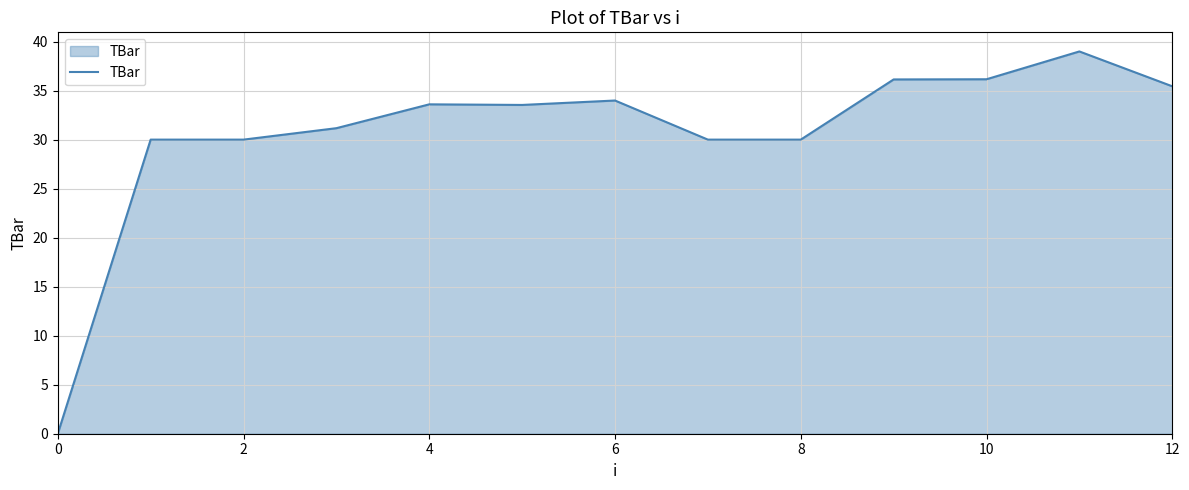

What is the difference between the maximum and minimum values?

39.0